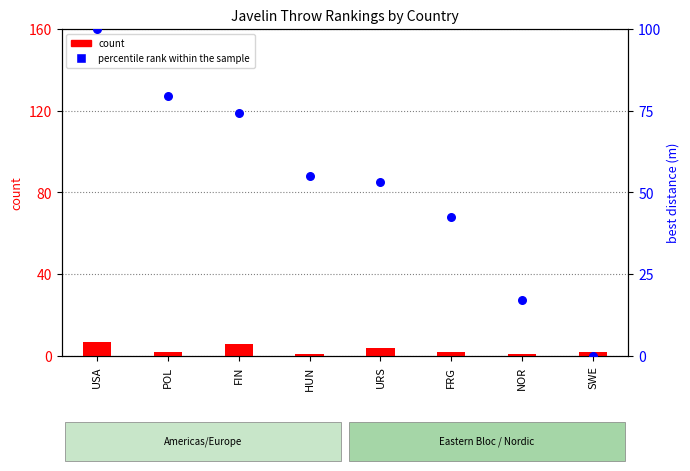

What is the total value across all series at HUN?

56.0